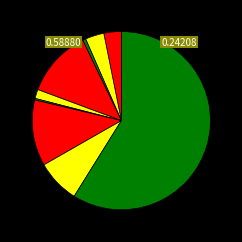

Count the number of slices in the pie.

9